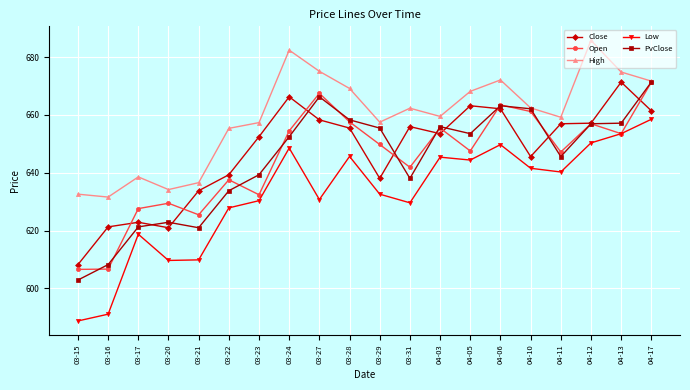

How many values in the PvClose series exceed 653?

10